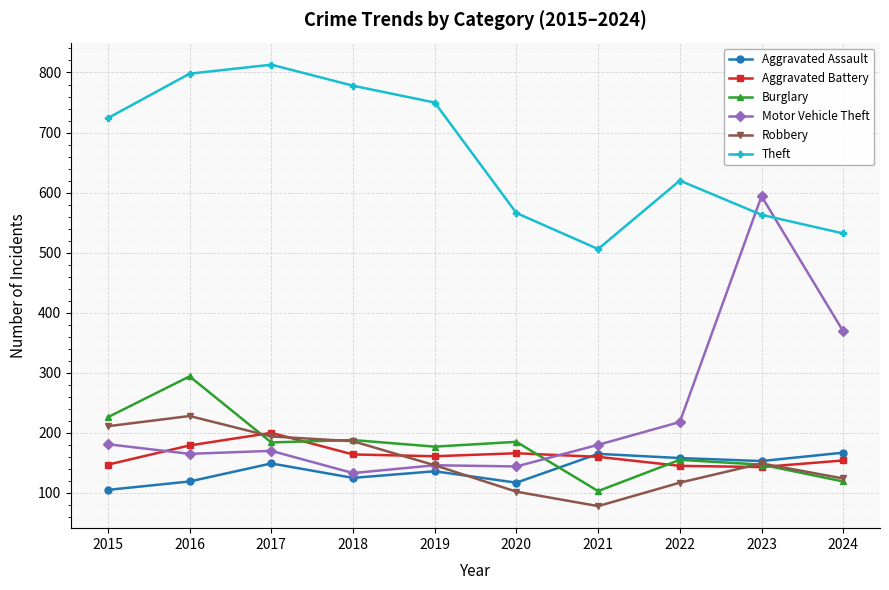

What is the value of the Burglary point at the 10th from the left?

119